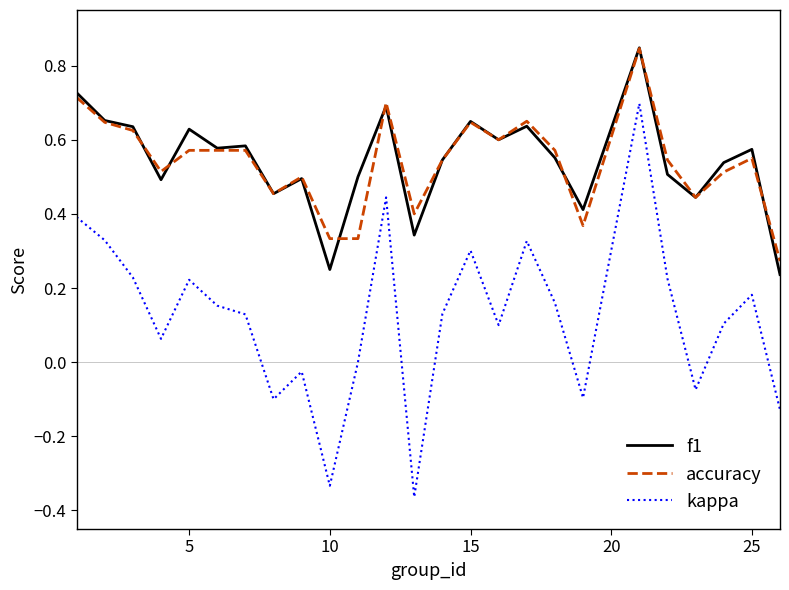

True or false: accuracy and kappa intersect in this chart.

False